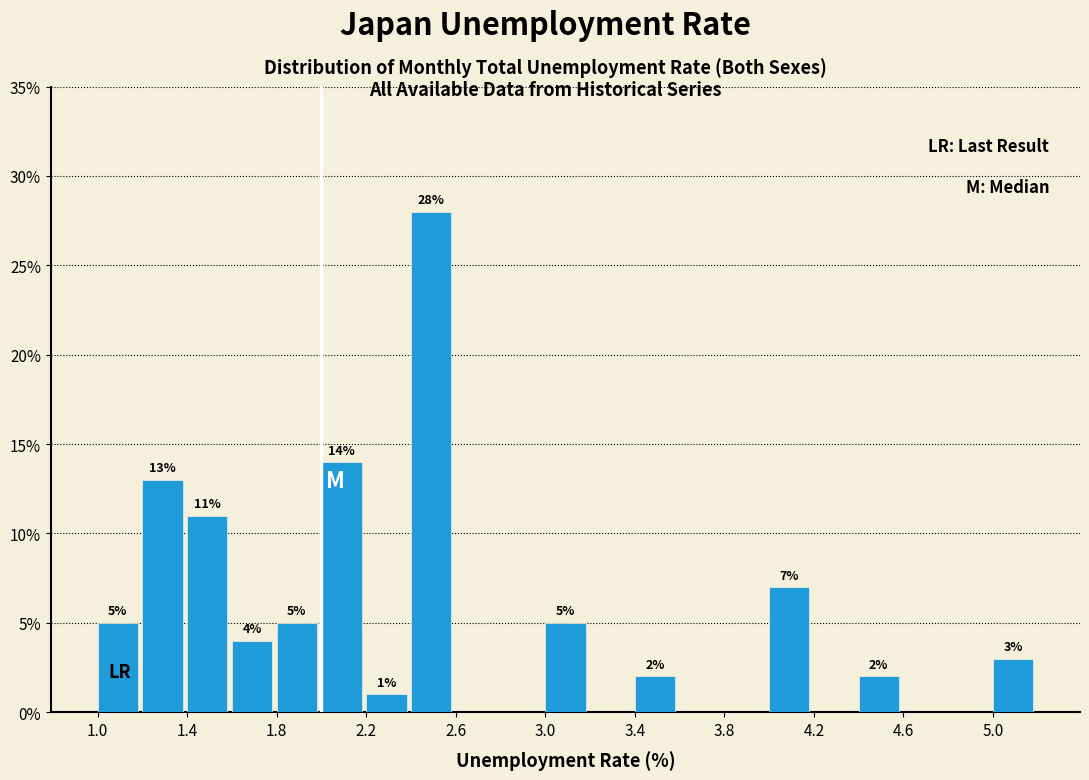

Which range on the x-axis has the tallest bar?

2.4 to 2.6